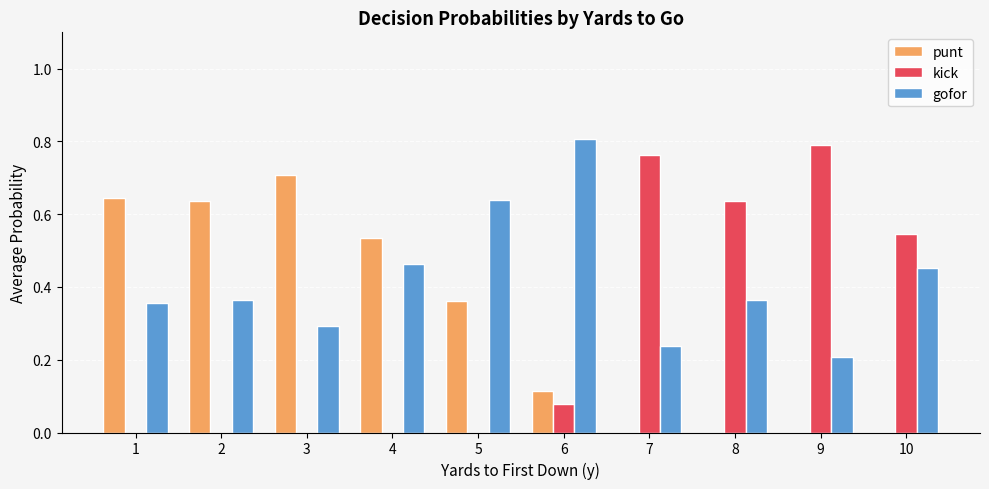

True or false: kick has a value of 0.9 at 10.

False